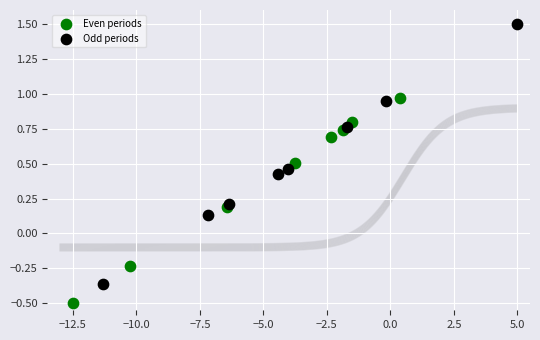

What are all the series names shown in the legend?

Even periods, Odd periods